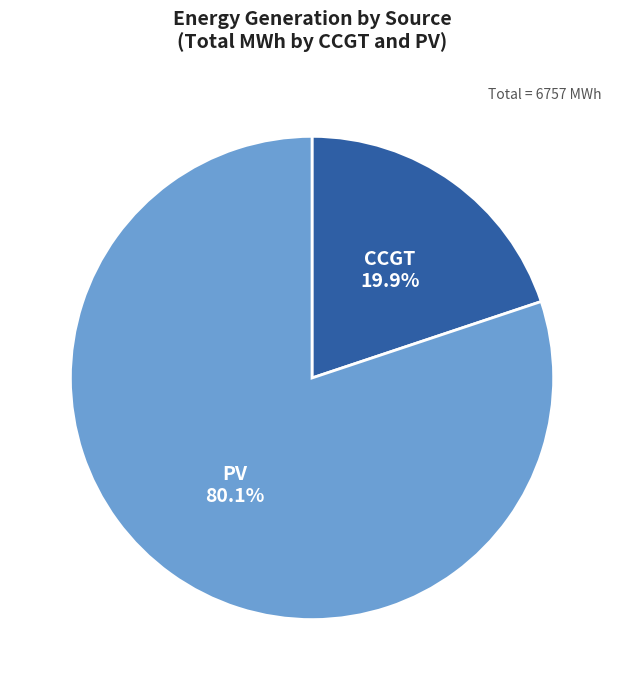

Which category has the biggest portion of the pie?

PV